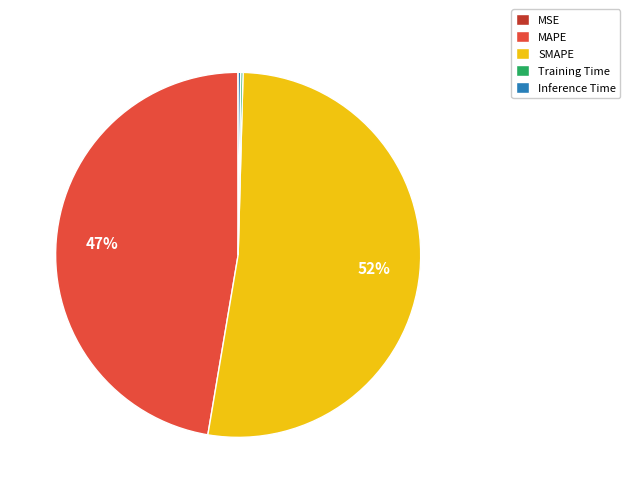

Which slice is the largest?

SMAPE